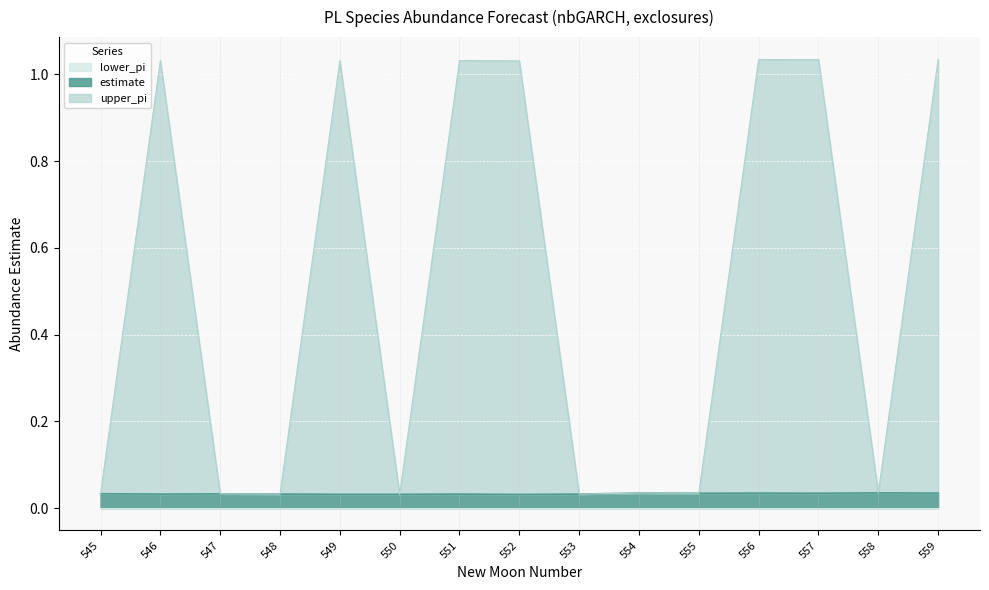

True or false: upper_pi and estimate intersect in this chart.

False